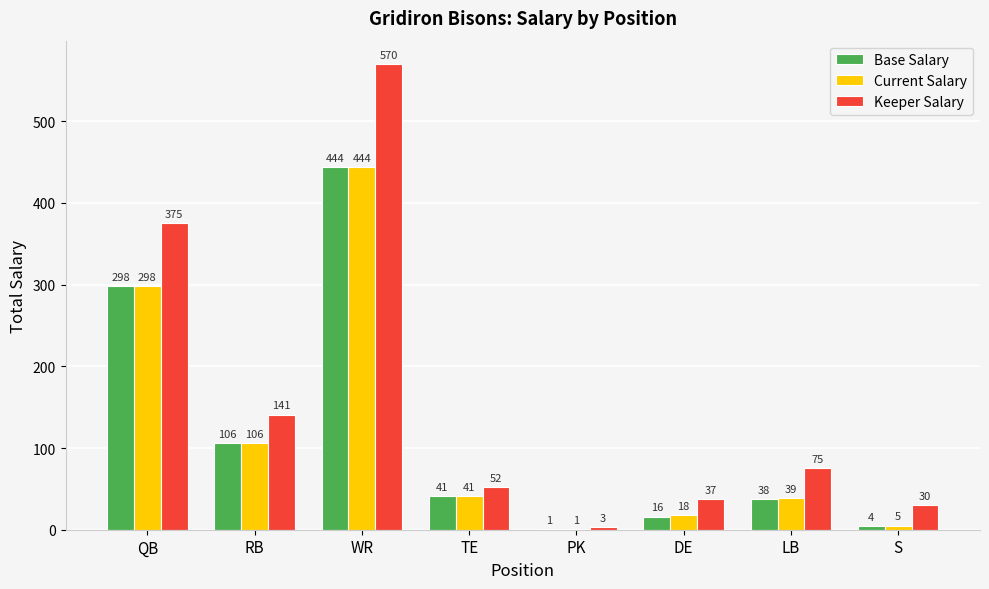

Does the chart contain stacked bars?

No